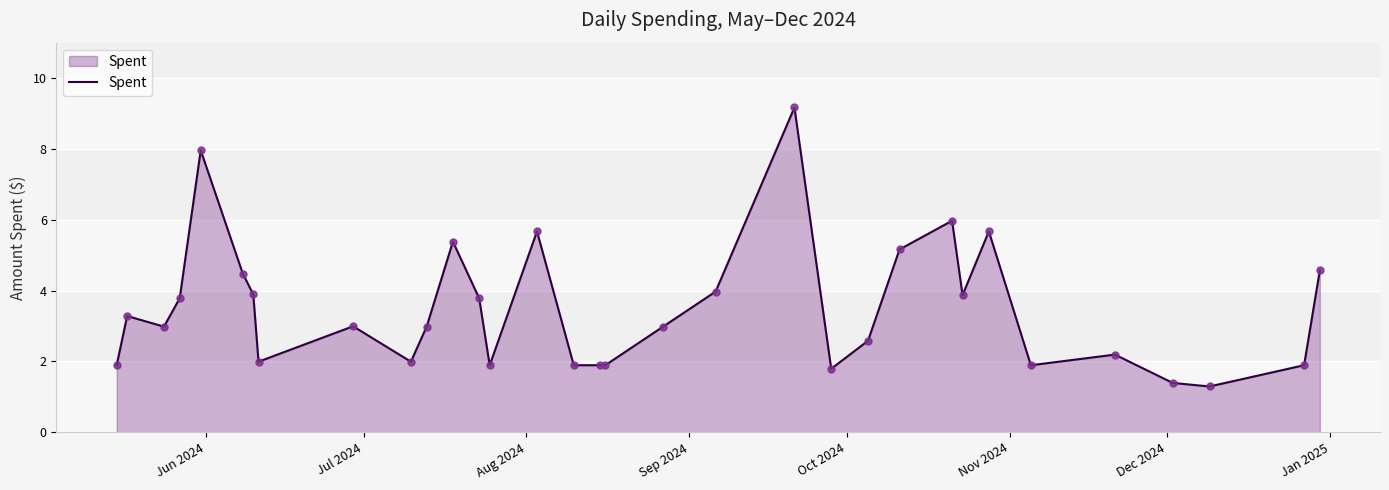

What is the maximum value shown in the chart?

9.2